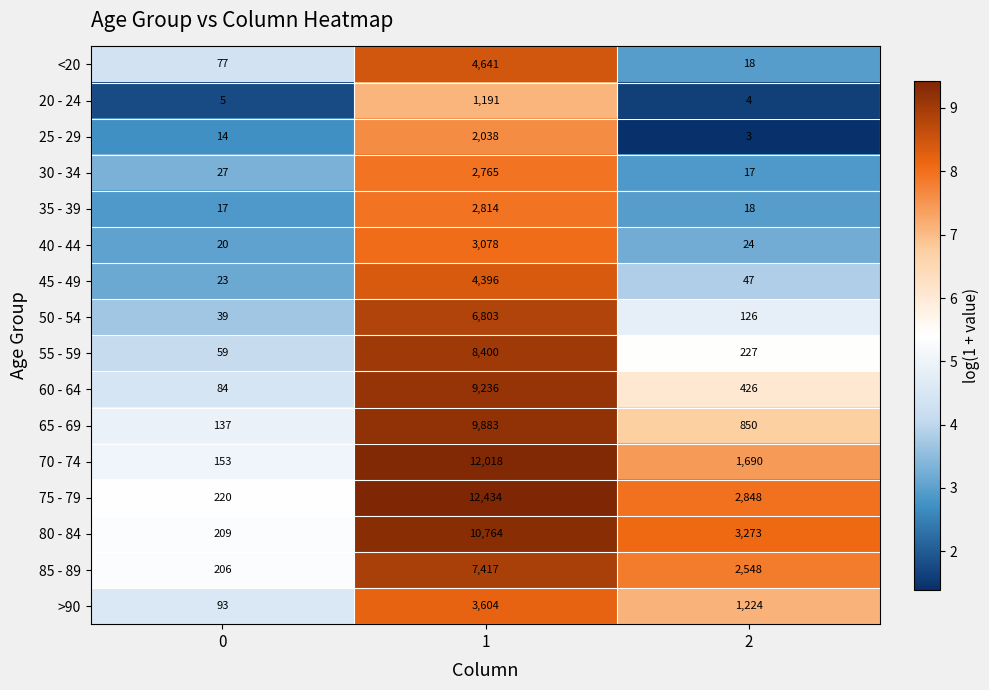

Rank the categories by 75 - 79 value from lowest to highest.

0, 2, 1